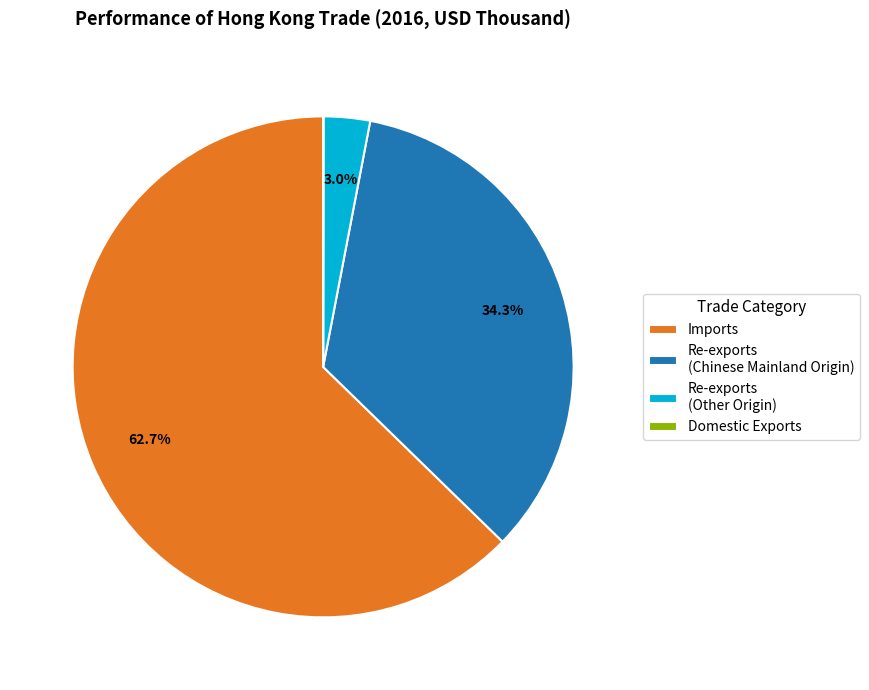

What percentage is the Imports slice, to the nearest percent?

63%